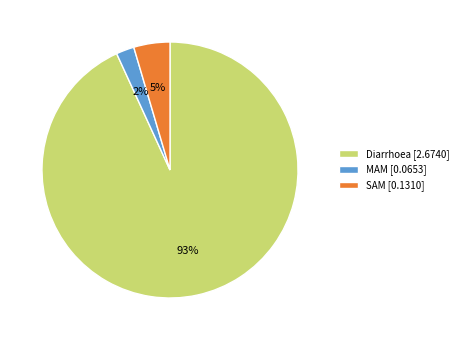

How many segments does this pie chart have?

3